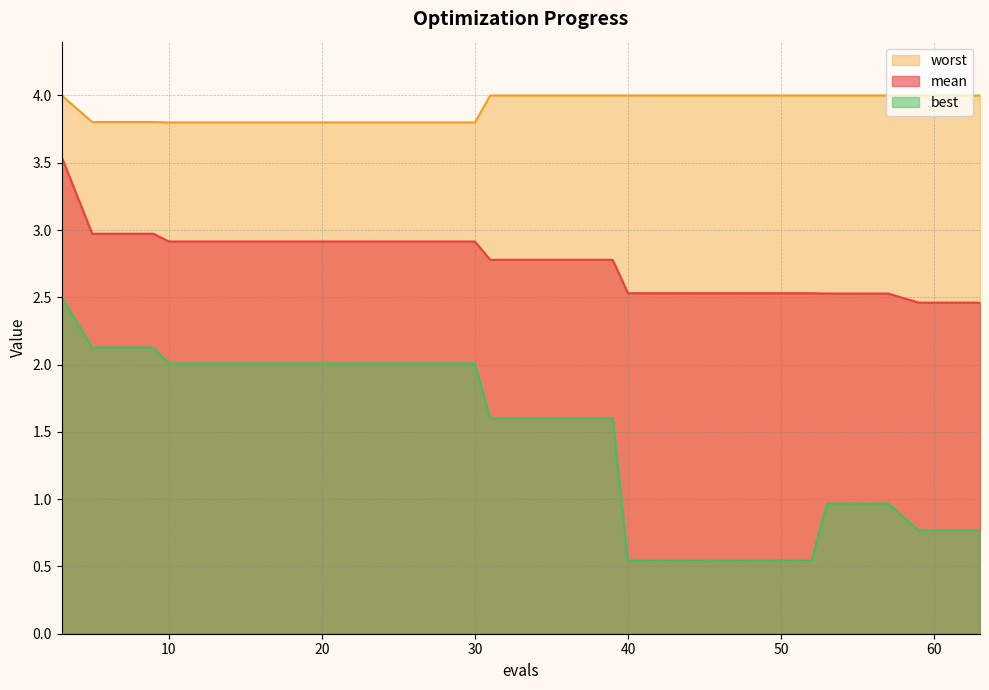

What is the smallest value displayed?

0.5